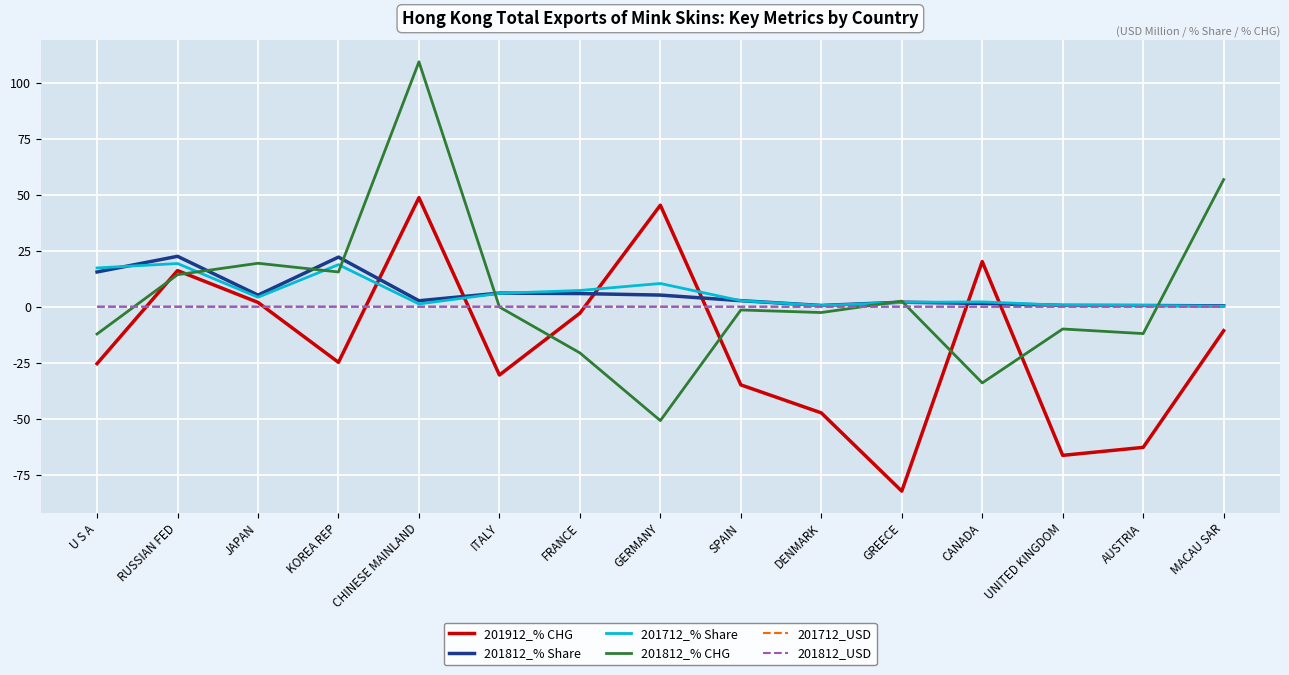

Is it true that 201912_% CHG equals -17.4 at MACAU SAR?

False